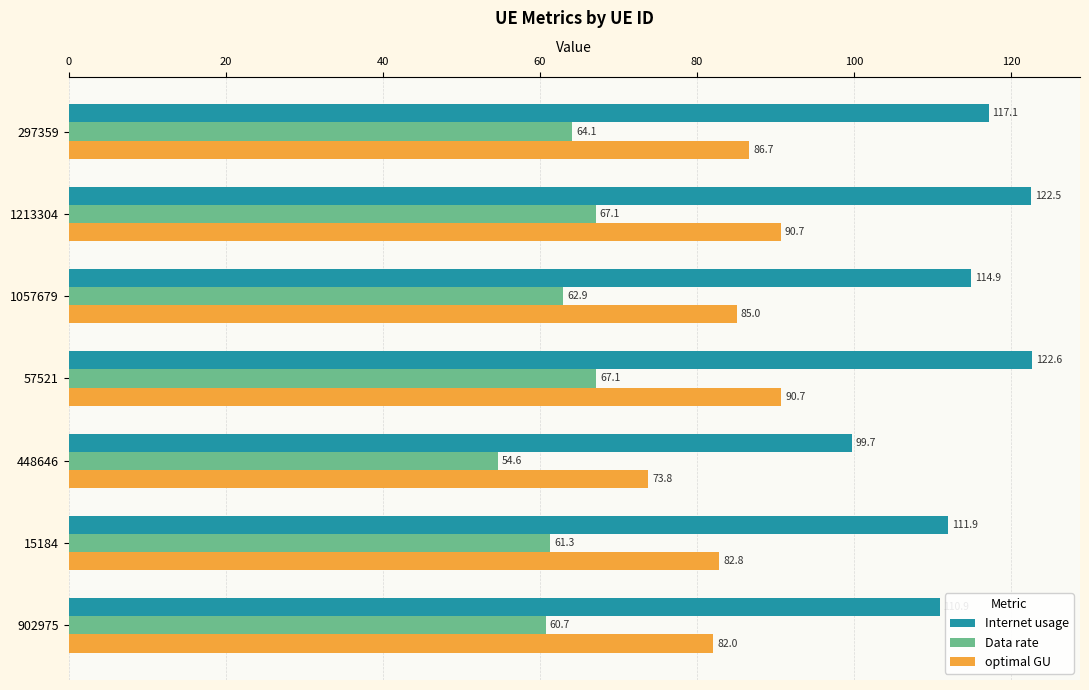

What is the sum of all Data rate values?

437.9